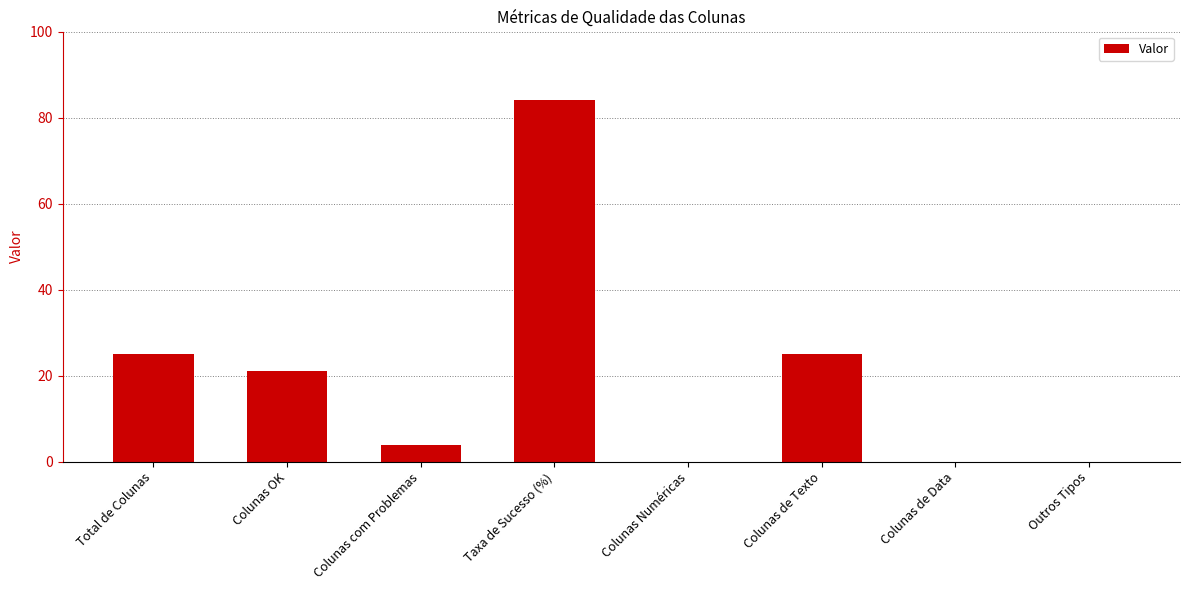

What is the change in value from Colunas com Problemas to Colunas de Texto?

+21